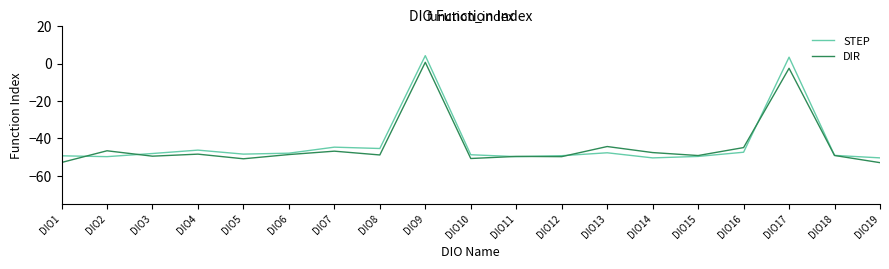

How many distinct data groups are displayed?

2